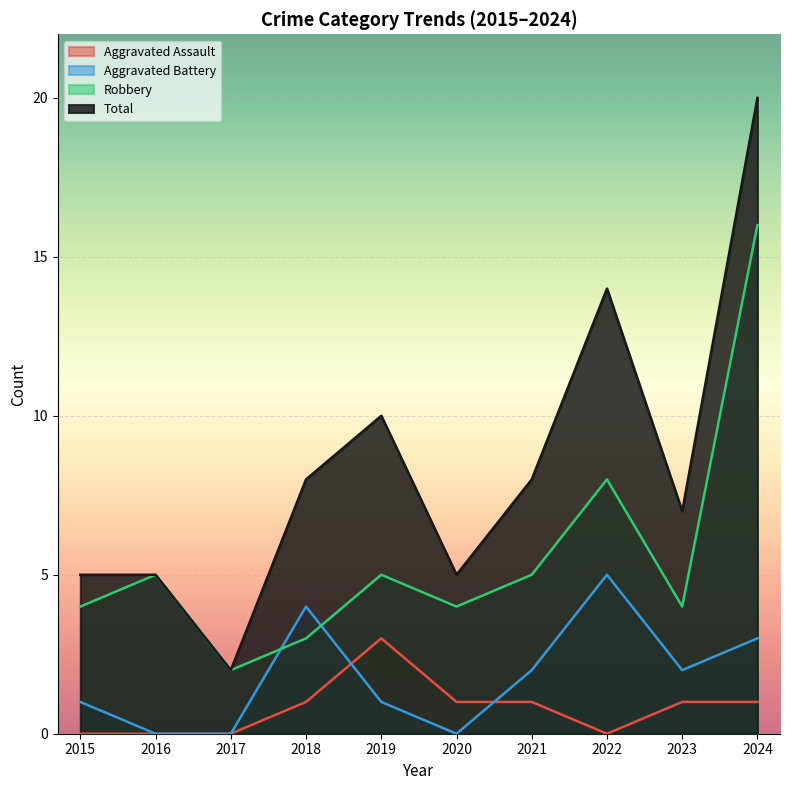

Which series changed the most between 2015 and 2020?

Aggravated Assault